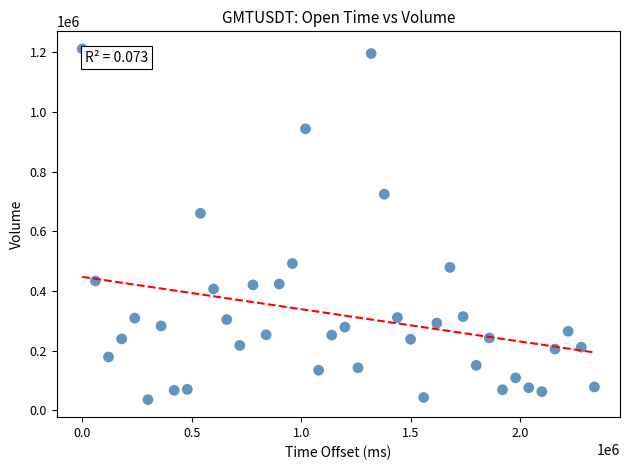

What is the range of Y values (max minus min)?

1175263